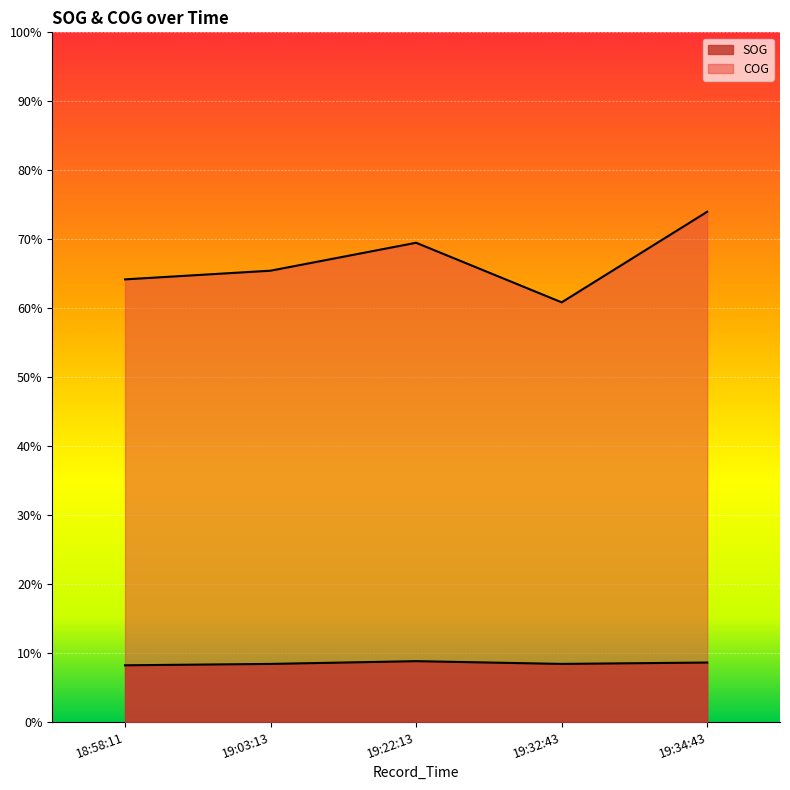

True or false: COG and SOG cross at least once.

False